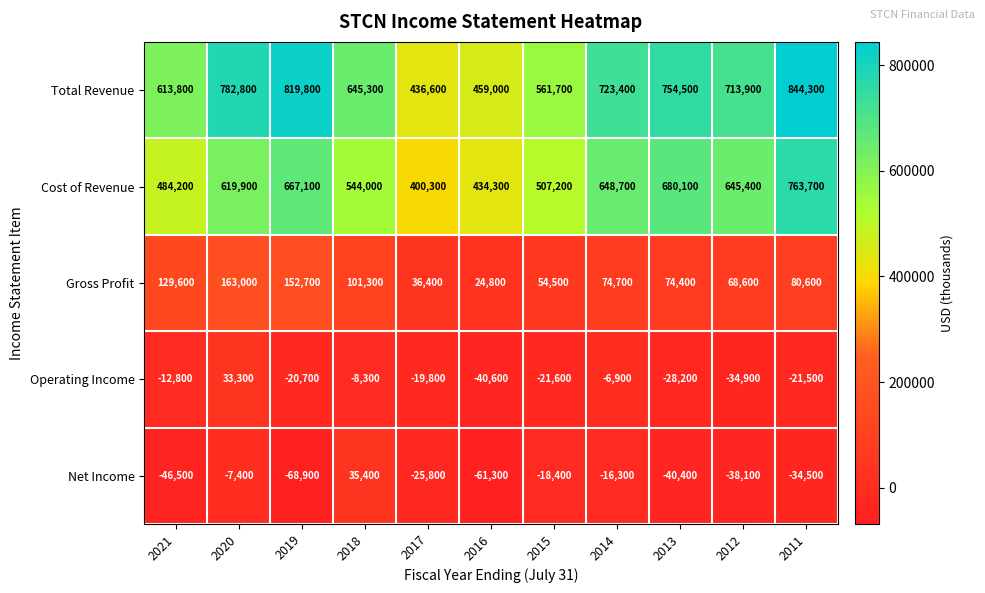

What value does the Net Income series have at 2019?

-68900